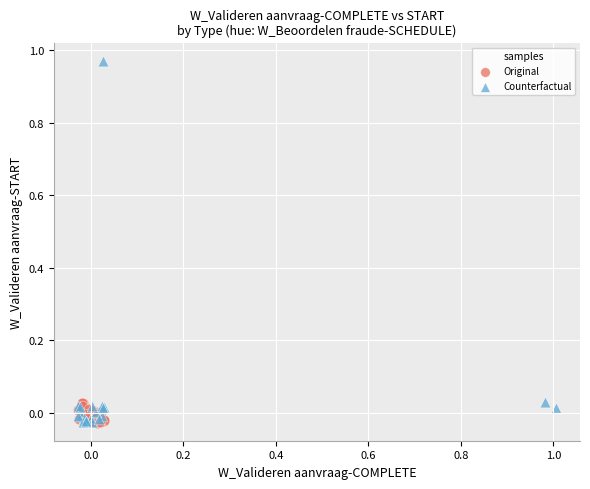

Which series has the largest Y range (max minus min)?

Counterfactual